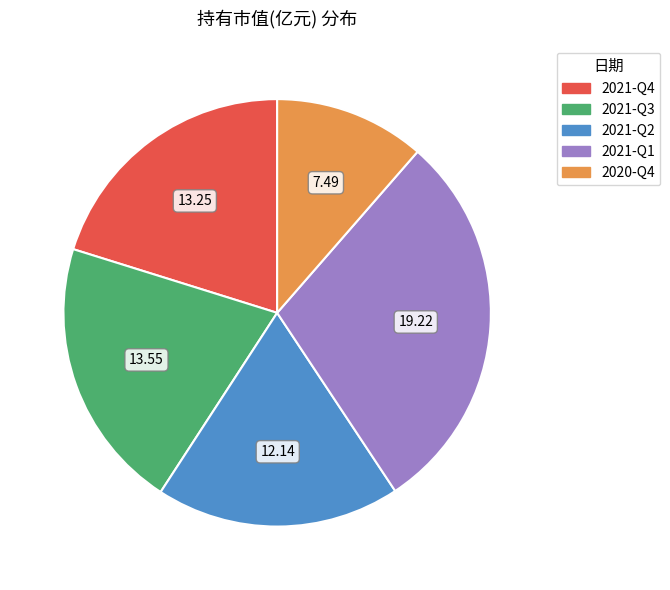

Is 2021-Q3 the majority of the pie?

No